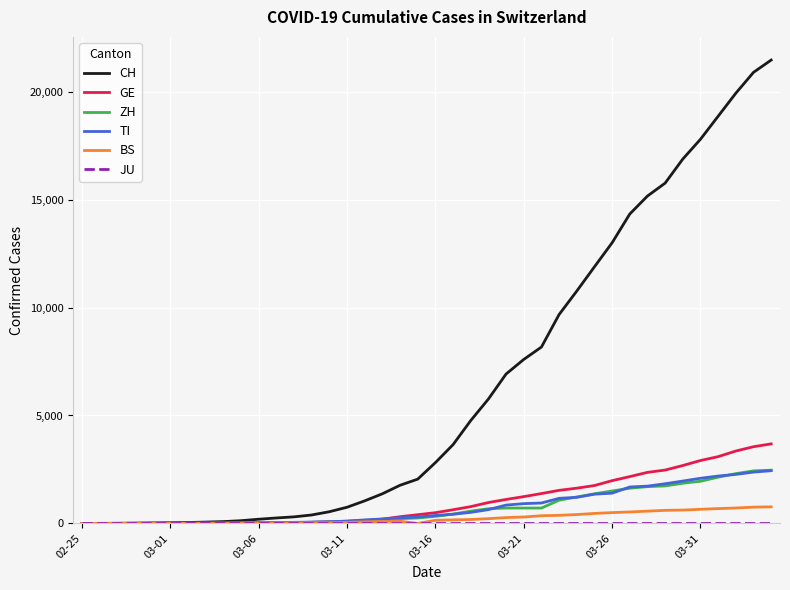

What is the maximum value shown in the chart?

21469